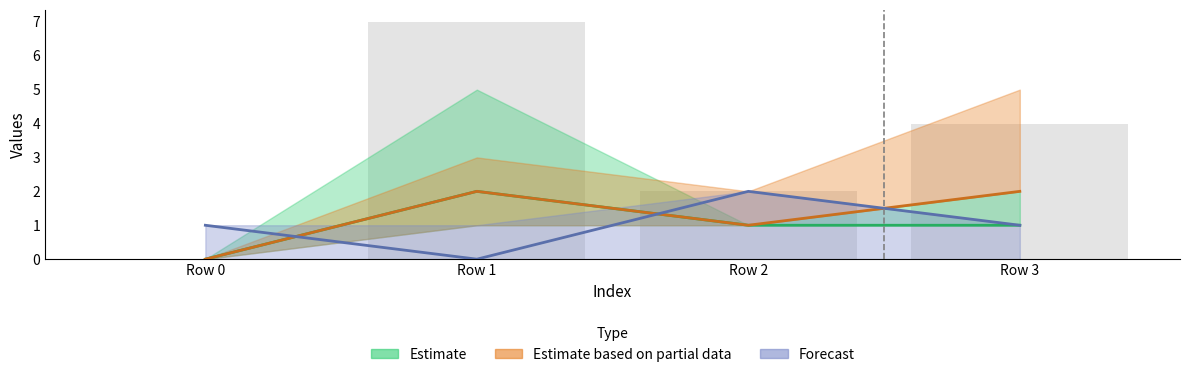

Count the number of categories in the chart.

4